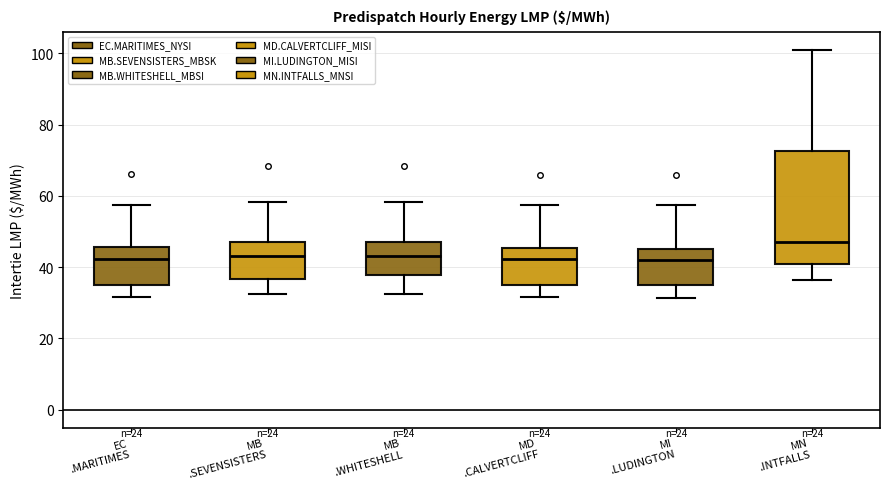

Where does the lower whisker of the box for MB .SEVENSISTERS end on the y-axis? The values are not printed on the chart, so give them approximately, as read against the axis.

32